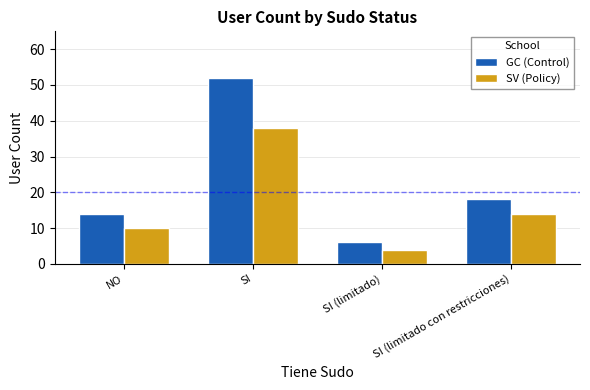

Which series changed the most between SI and SI (limitado con restricciones)?

GC (Control)